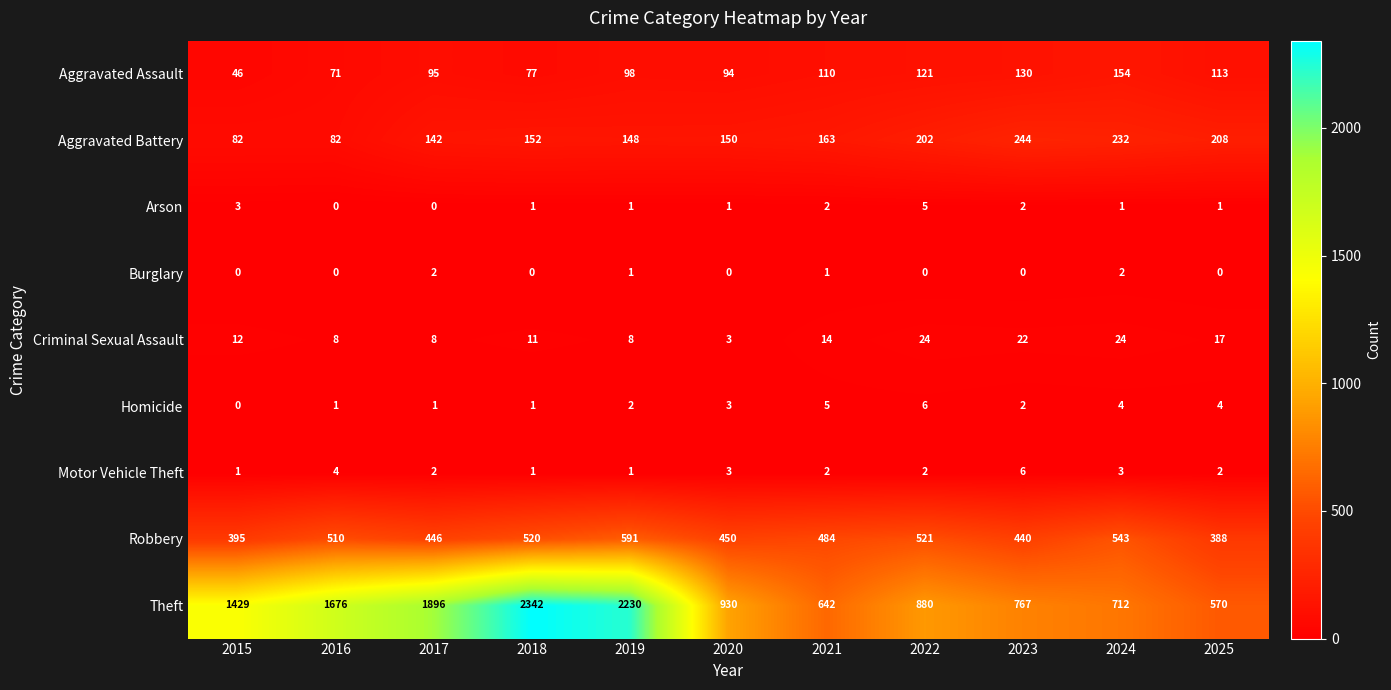

Count the Motor Vehicle Theft values in the range 1 to 3.

9